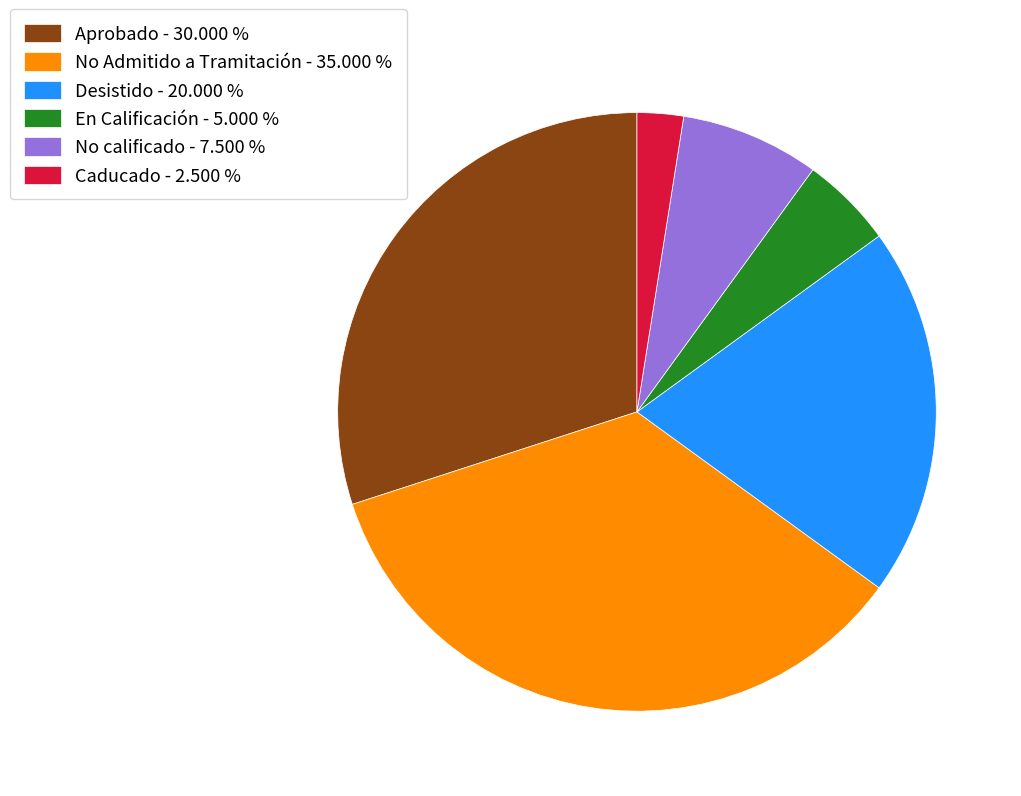

Which slice is the smallest?

Caducado - 2.500 %